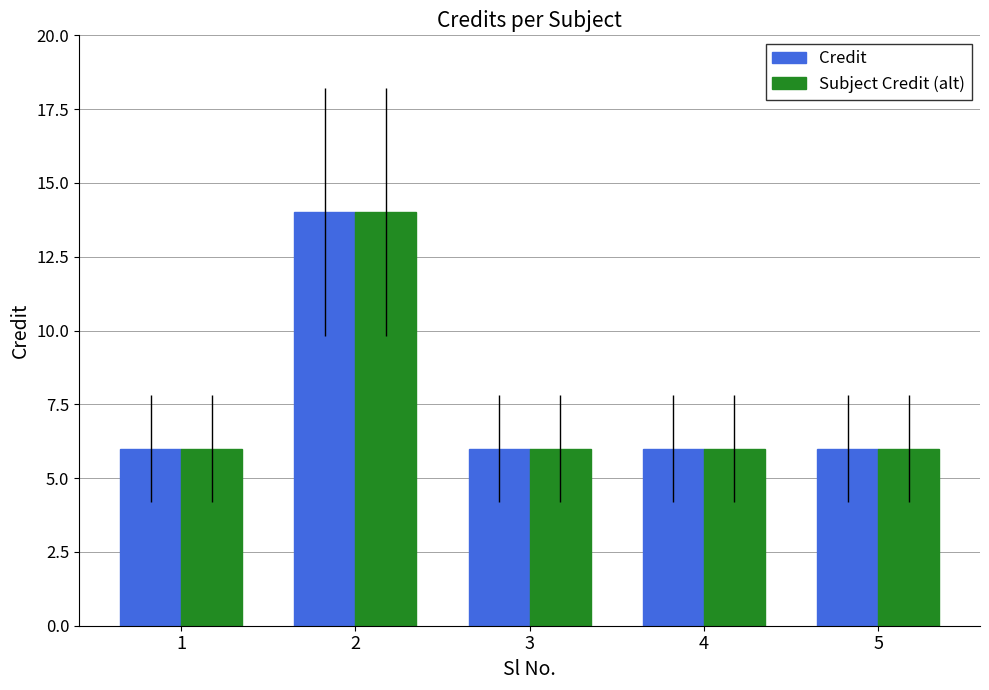

Reading left to right, transcribe all the data shown in this chart.

Credit: 1=6	2=14	3=6	4=6	5=6
Subject Credit (alt): 1=6	2=14	3=6	4=6	5=6